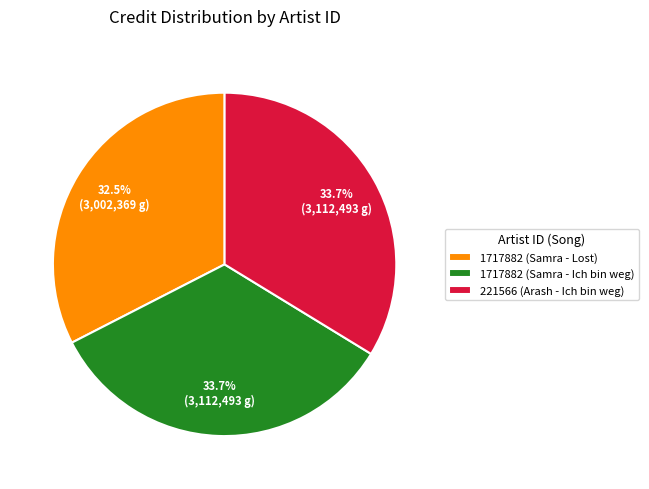

Is 1717882 (Samra - Ich bin weg) the majority of the pie?

No